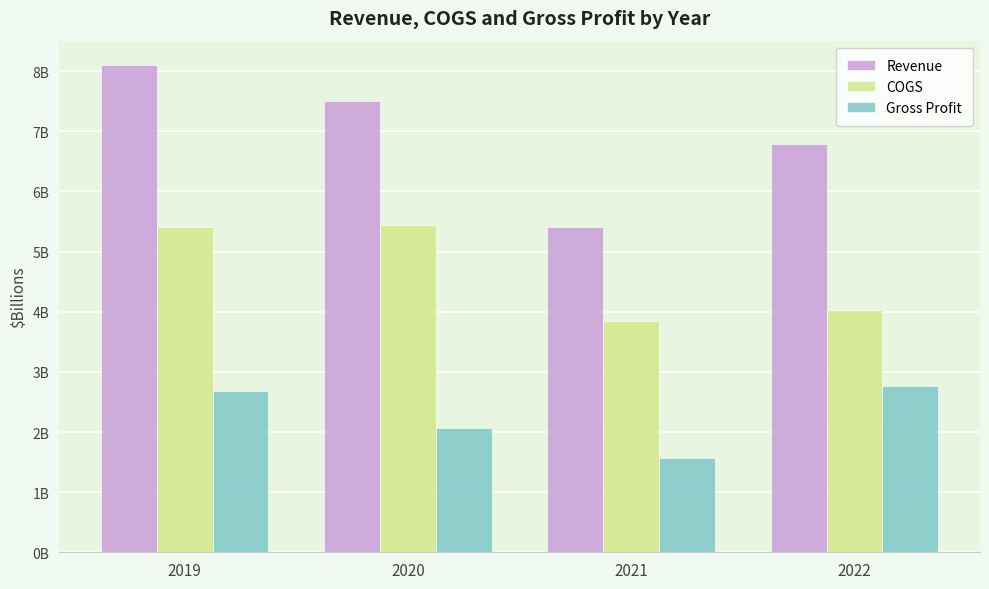

What is the total value across all series at 2021?

10.8